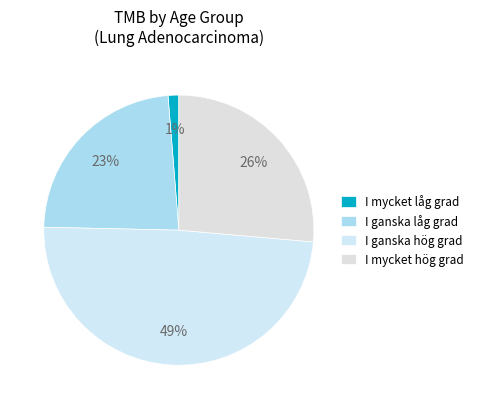

Count the number of slices in the pie.

4